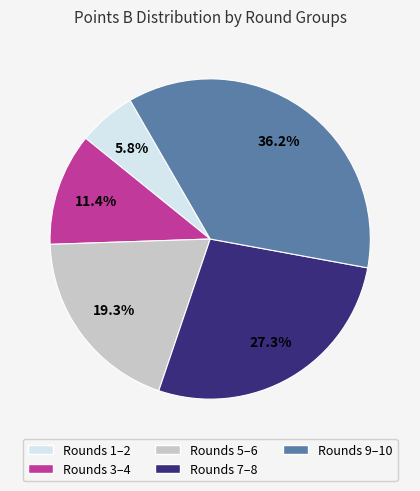

To the nearest percent, what is the difference between the largest and smallest slice percentages?

30%